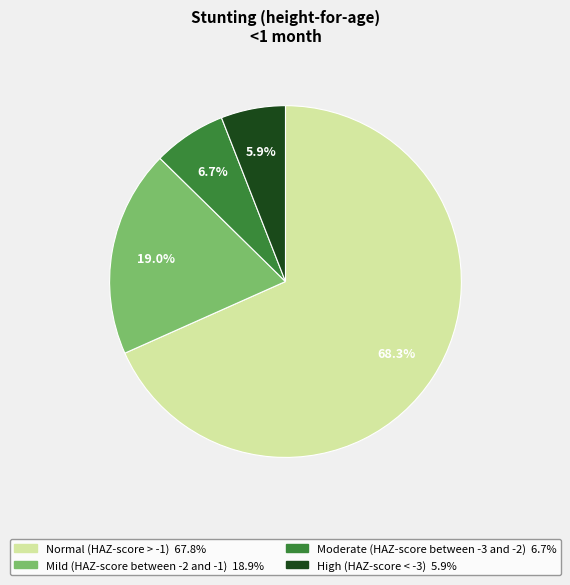

To the nearest percent, what is the difference between the Moderate (HAZ-score between -3 and -2) and Mild (HAZ-score between -2 and -1) slice percentages?

12%